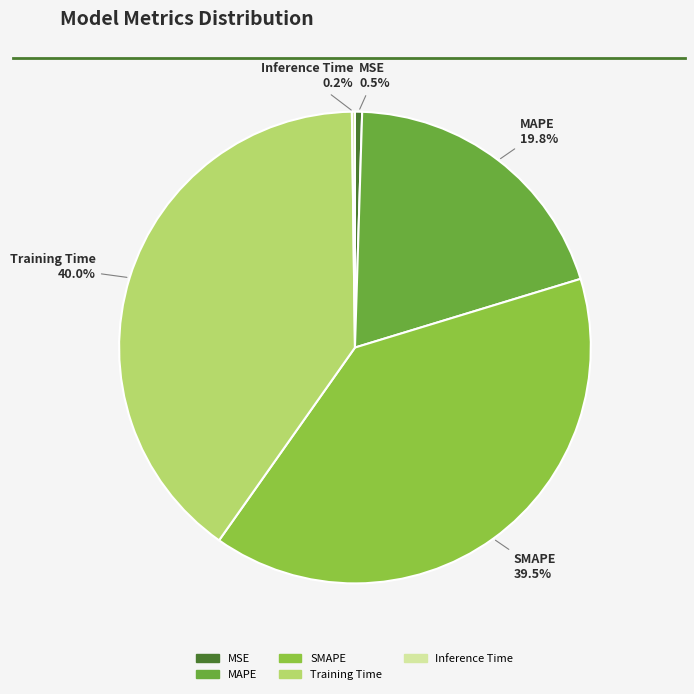

Do Training Time and MAPE together represent more than half of the pie?

Yes